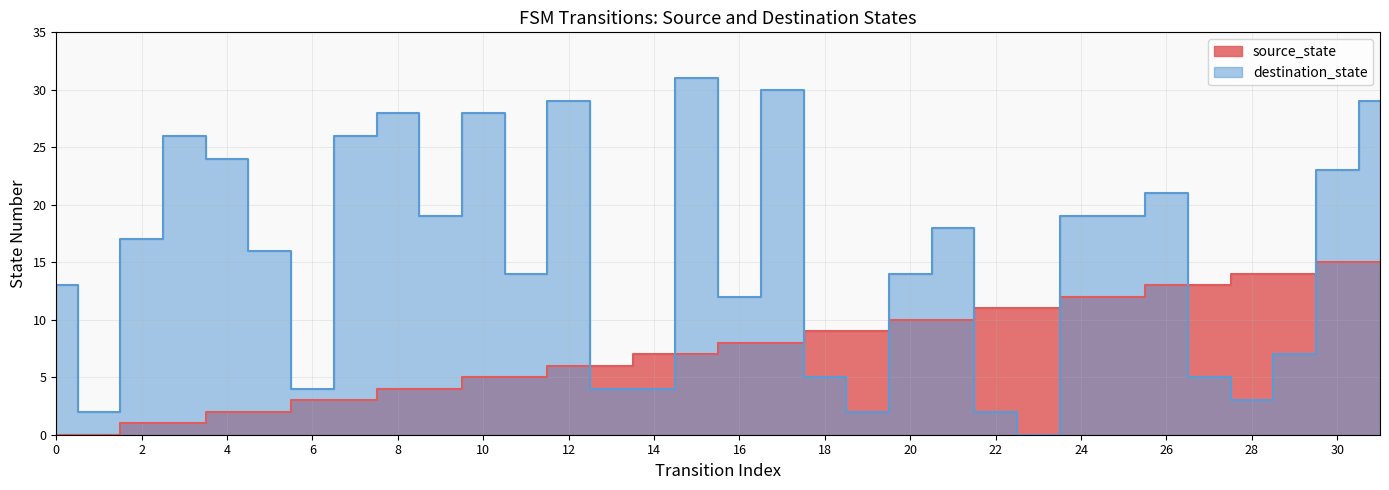

How many data points in destination_state are less than 17?

16